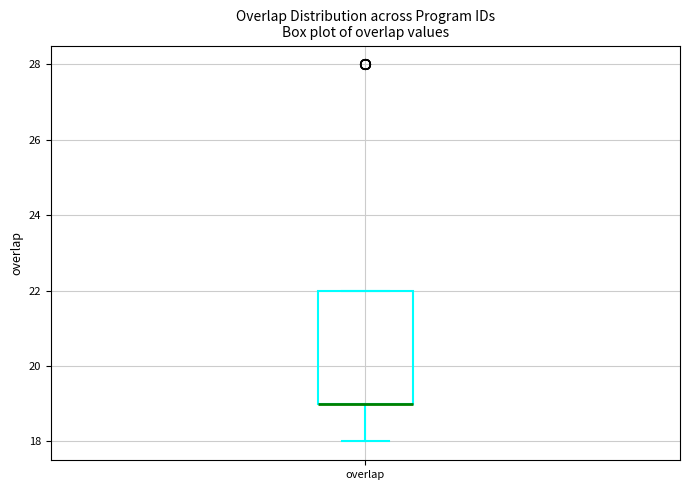

Where is the lower edge of the box for overlap on the y-axis? The values are not printed on the chart, so give them approximately, as read against the axis.

19